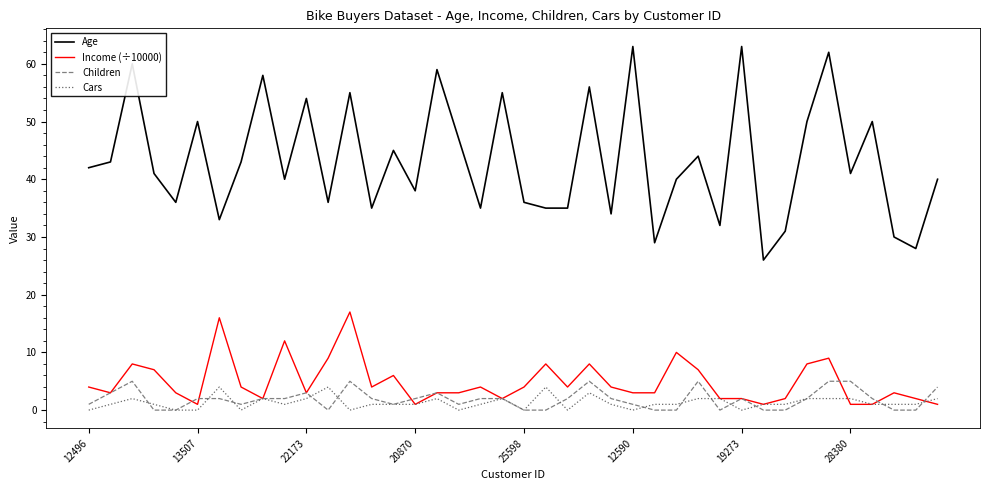

True or false: Income (÷10000) and Age cross at least once.

False